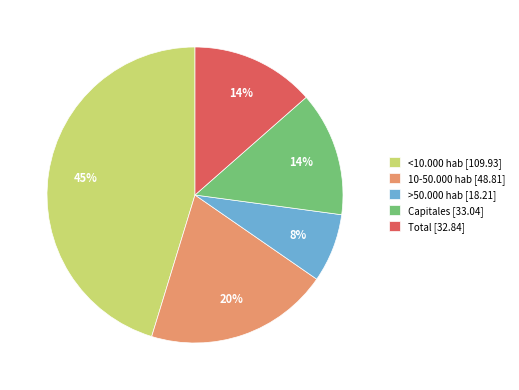

Does >50.000 hab account for over 50% of the chart?

No